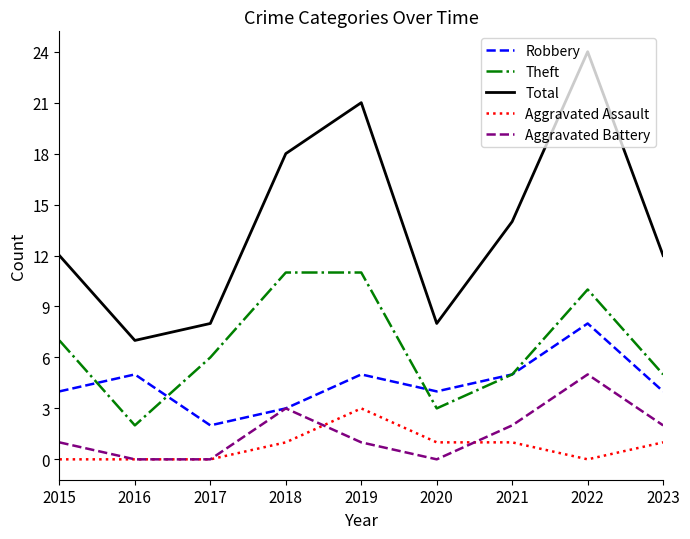

True or false: Aggravated Assault and Total intersect in this chart.

False